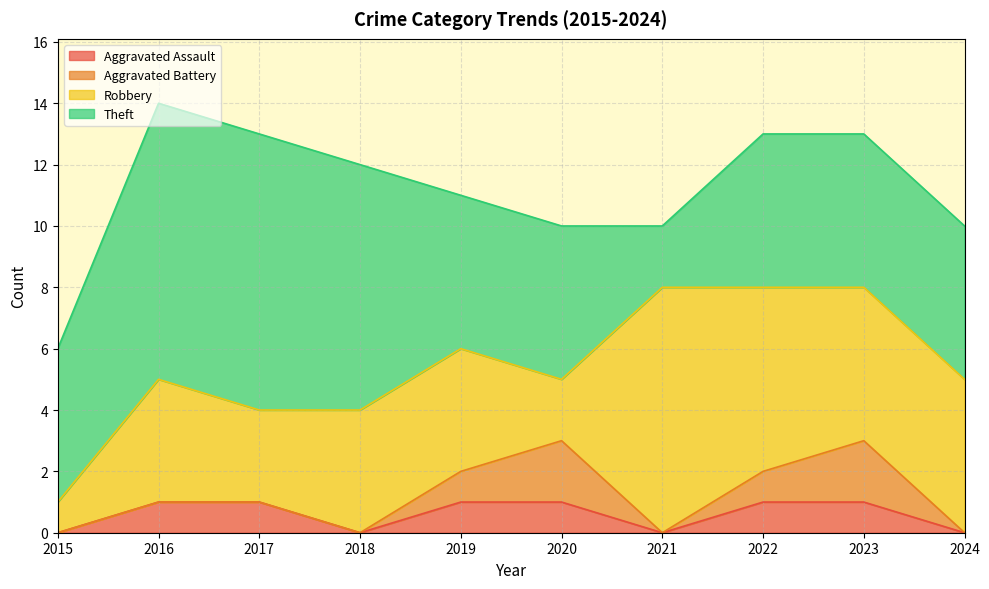

List the labels in order of Aggravated Battery value, largest first.

2020, 2023, 2019, 2022, 2015, 2016, 2017, 2018, 2021, 2024